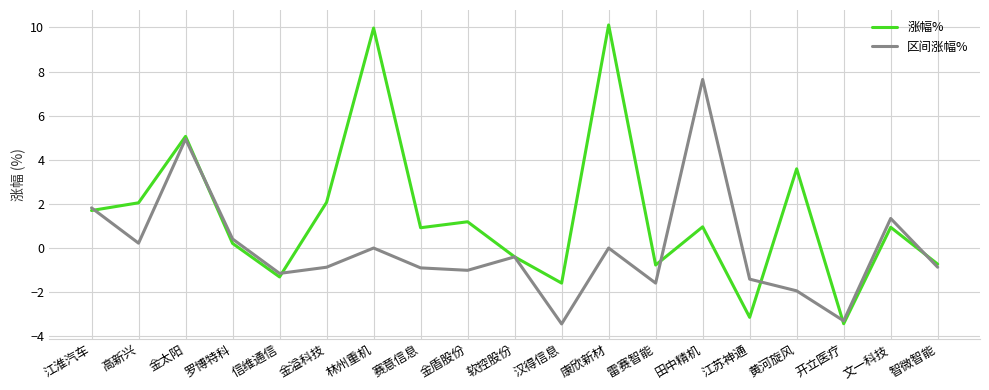

Is it true that 涨幅% equals 5.1 at 金太阳?

True